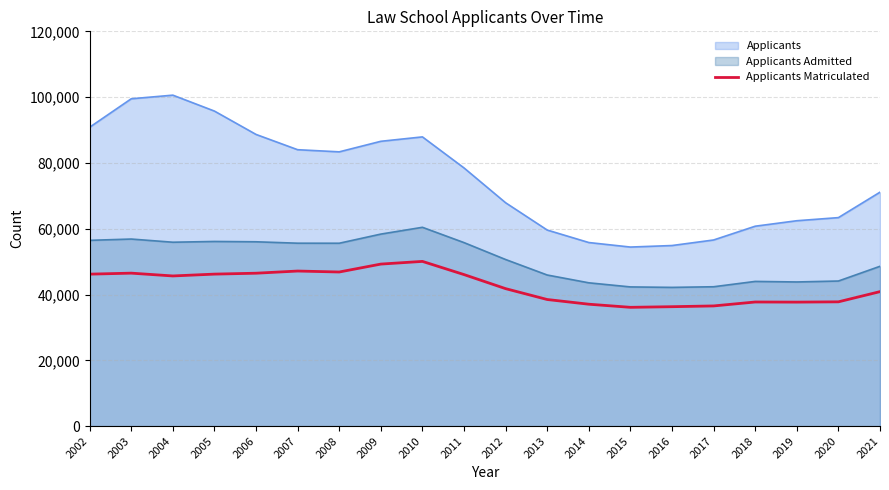

True or false: there are more than 0 points higher than both neighbors.

True